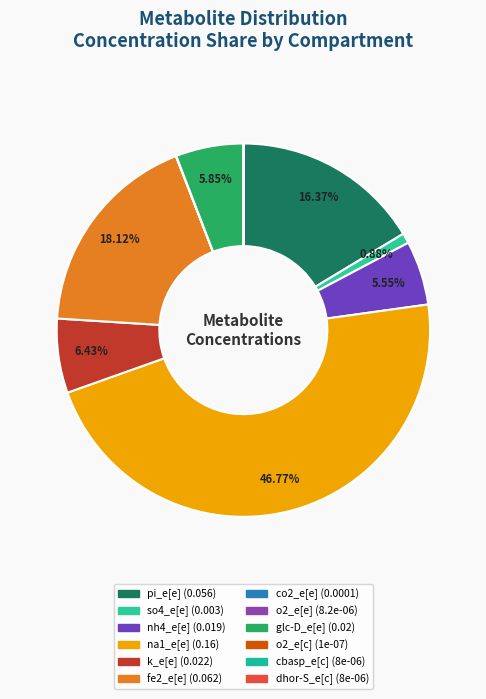

Which slice is the largest?

na1_e[e]